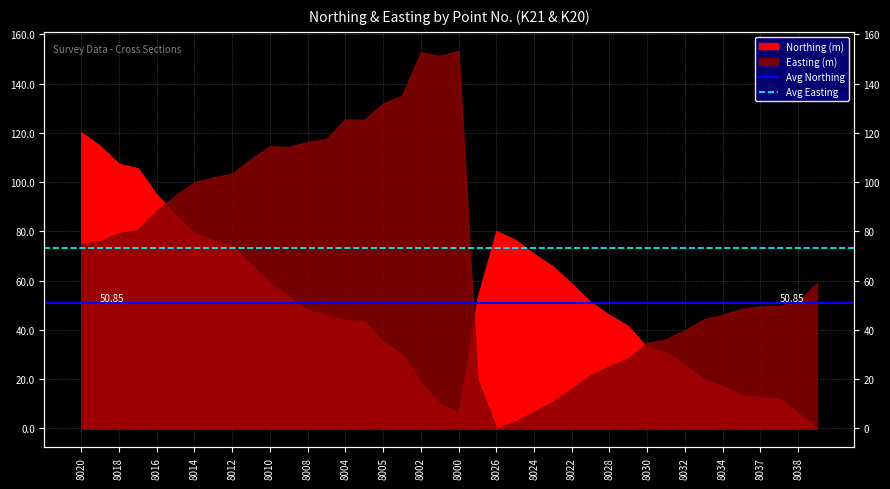

What is the sum of all Avg Northing values?

101.7